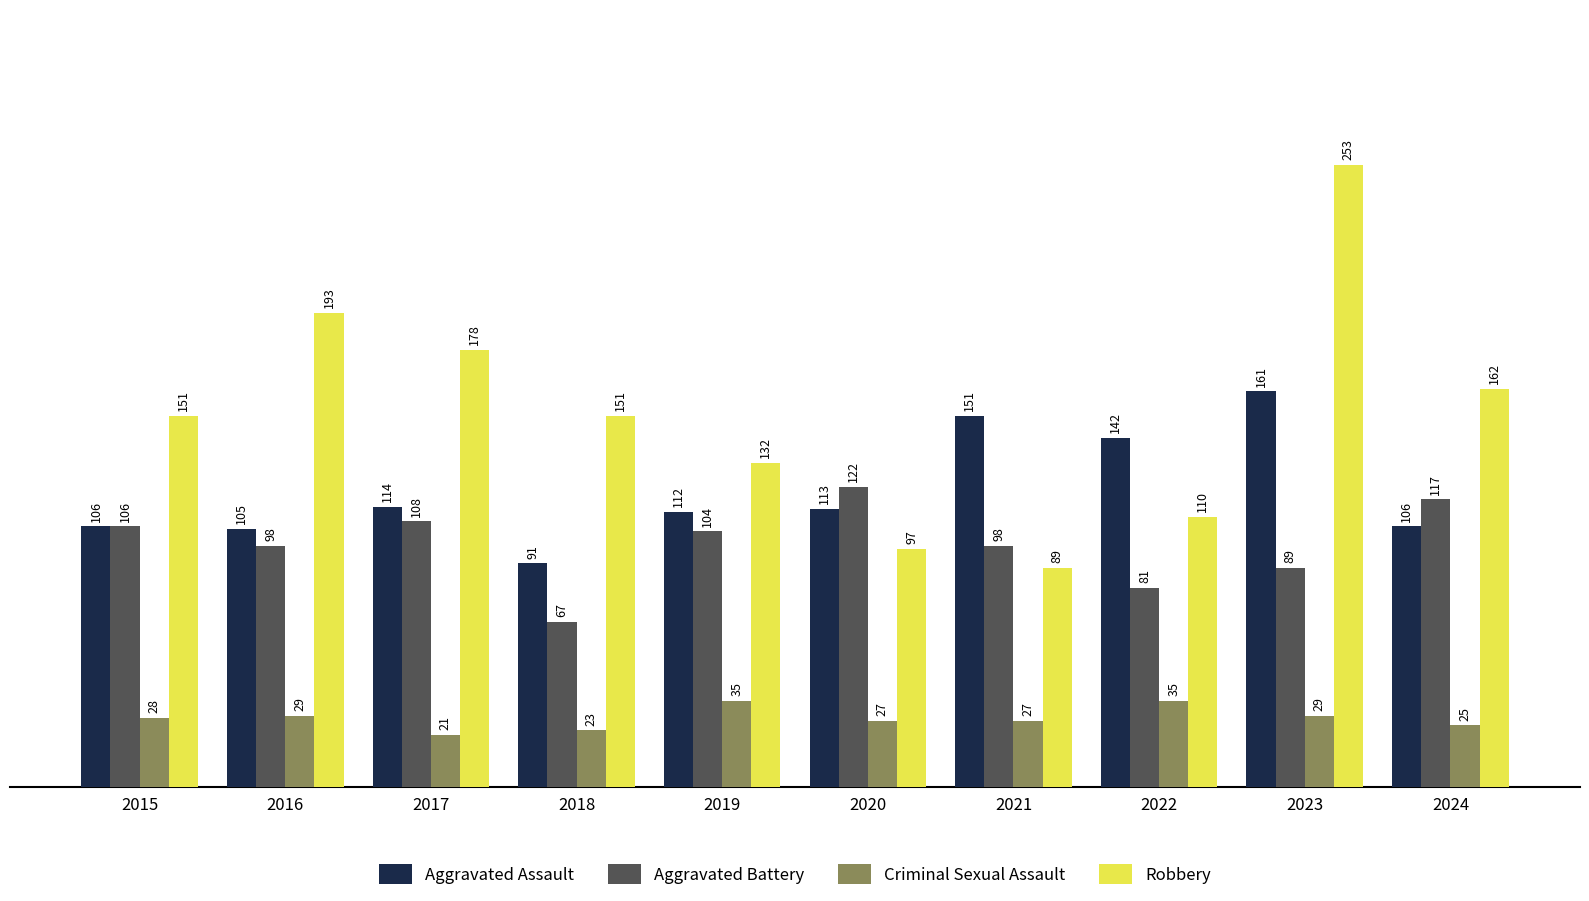

What are all the series names shown in the legend?

Aggravated Assault, Aggravated Battery, Criminal Sexual Assault, Robbery